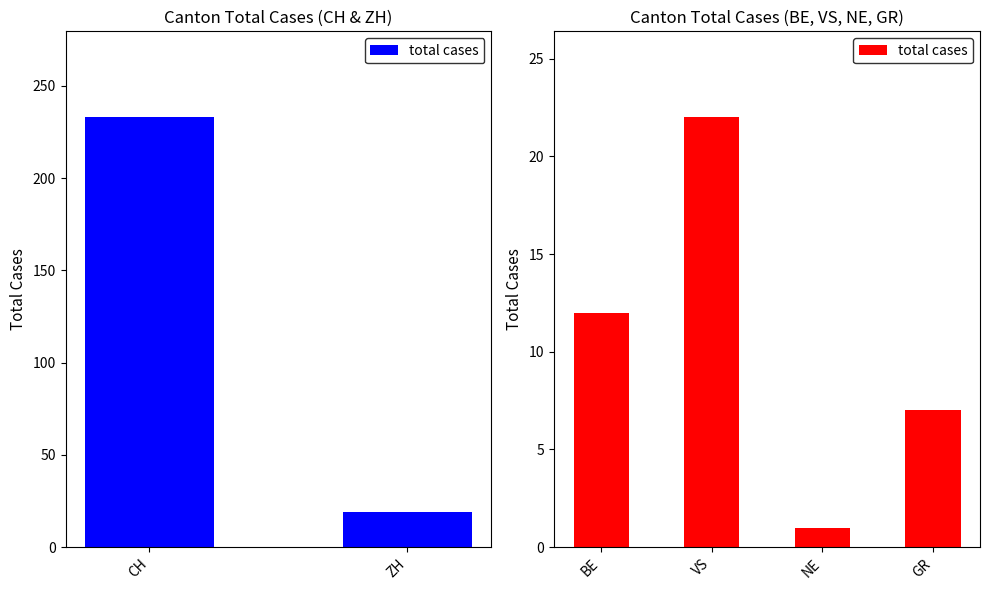

What position from the left is BE?

1